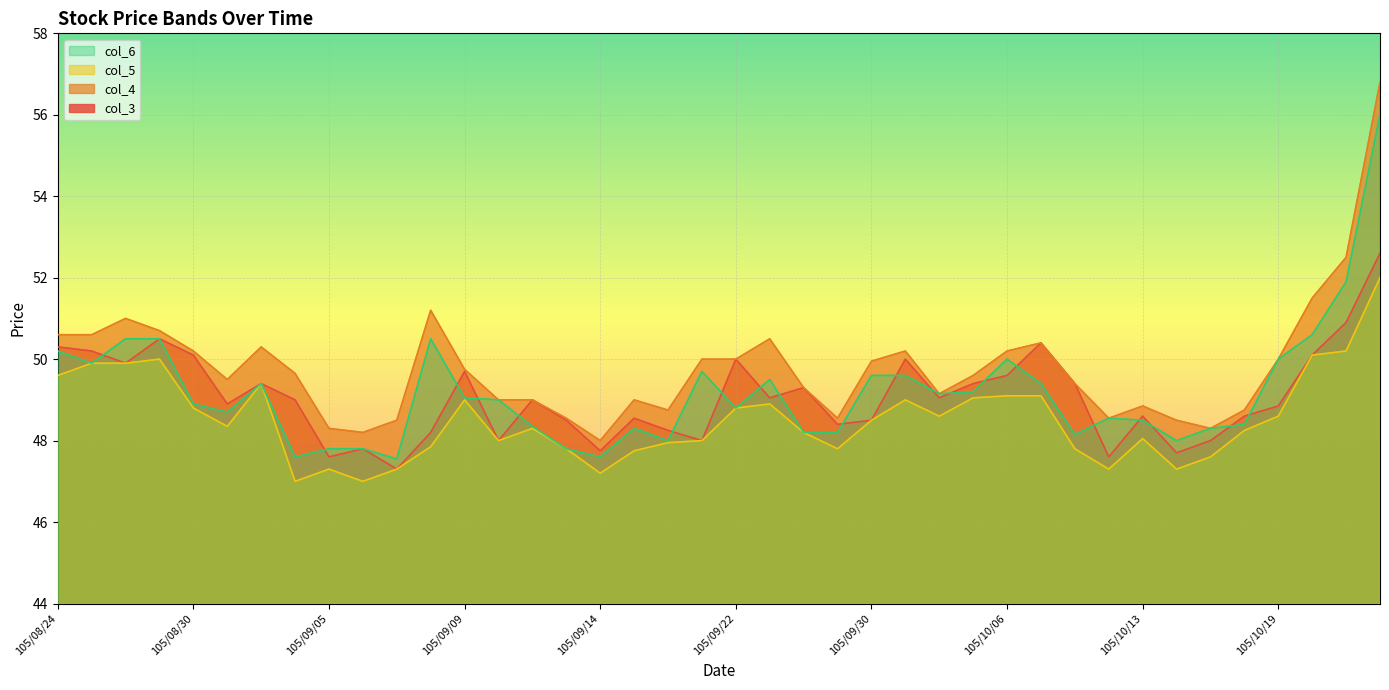

True or false: col_6 has a value of 47.8 at 105/09/13.

True